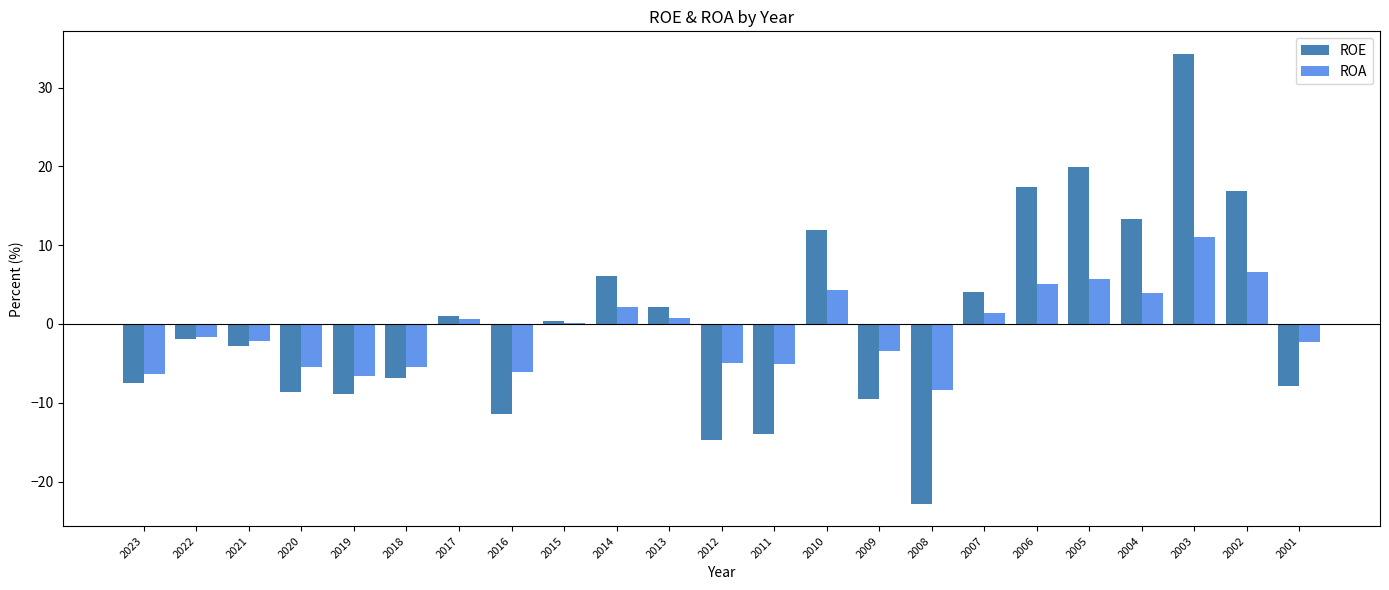

Which series changed the most between 2018 and 2002?

ROE